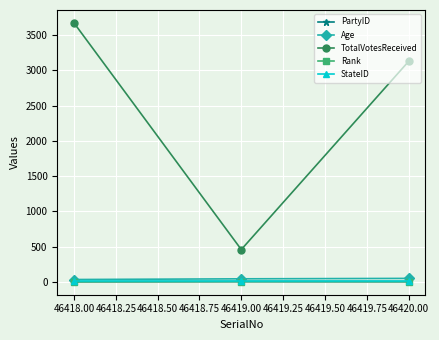

What is the difference between the maximum and second lowest values in the Rank series?

1